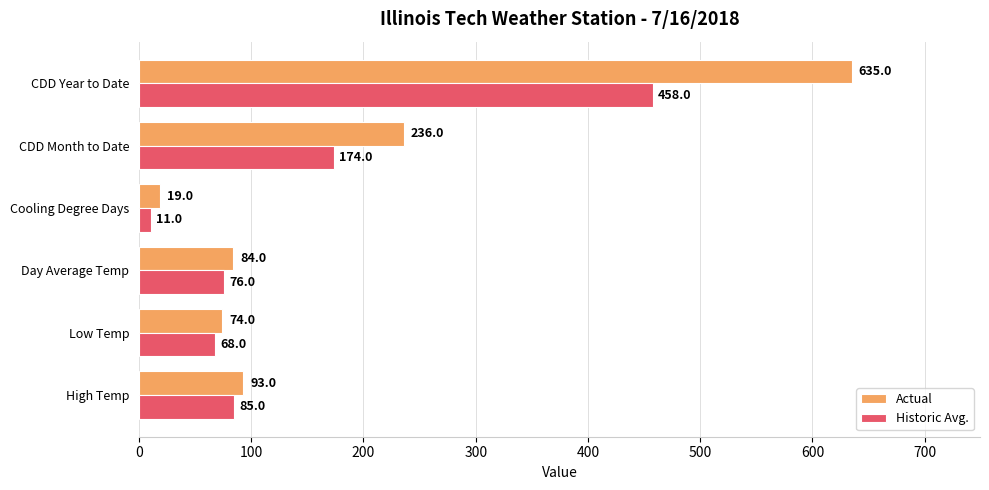

Rank the series by their maximum value, from highest to lowest.

Actual, Historic Avg.